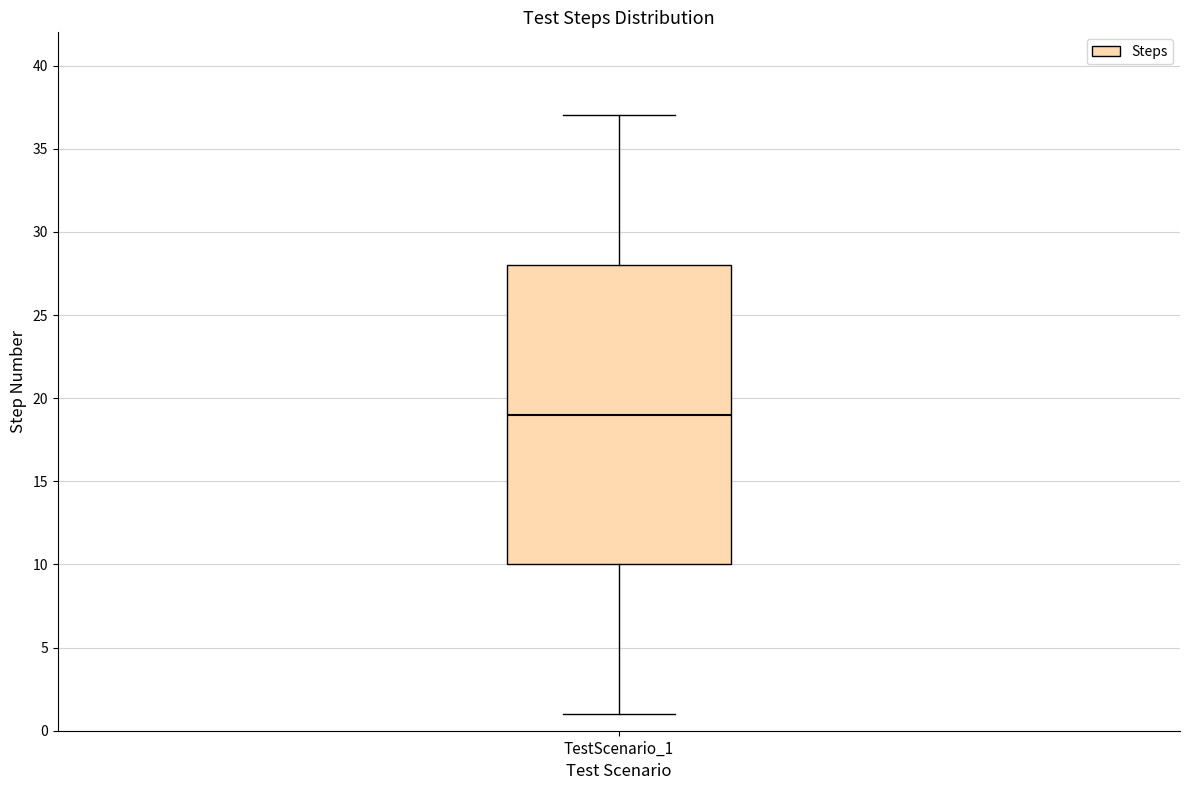

Where is the lower edge of the box for TestScenario_1 on the y-axis? The values are not printed on the chart, so give them approximately, as read against the axis.

10